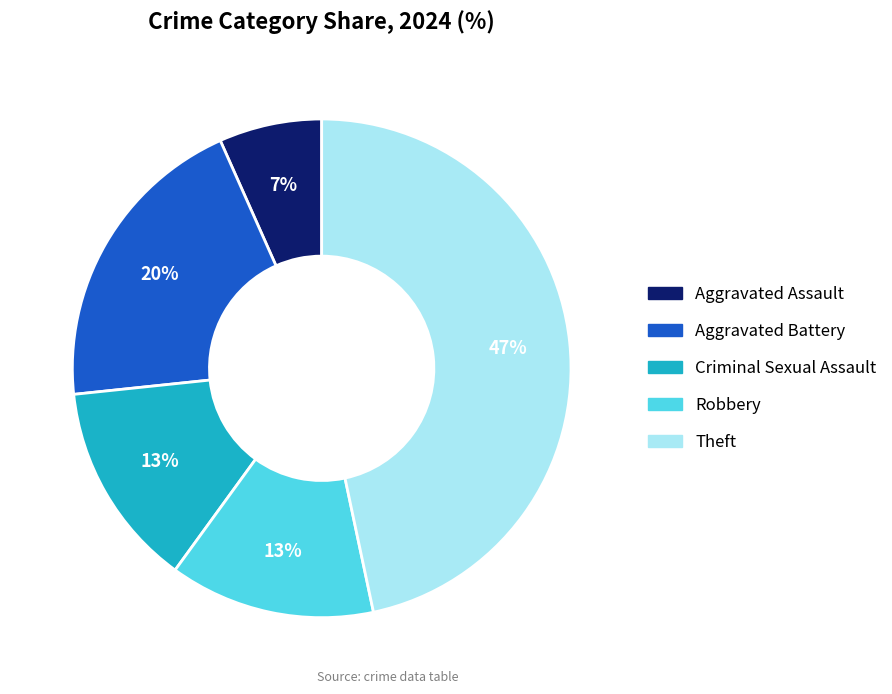

What is the ratio of the value at Aggravated Battery to the value at Theft?

0.4